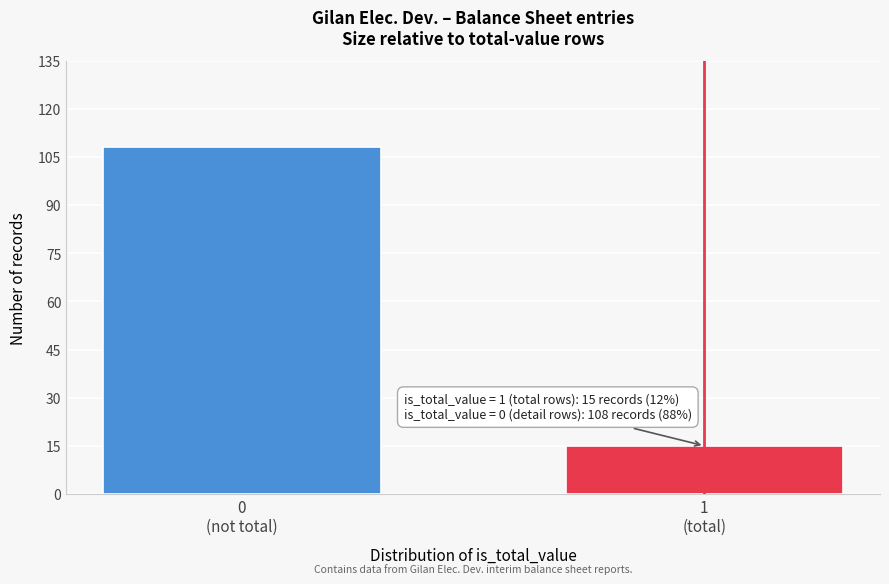

Reading left to right, transcribe all the data shown in this chart.

108	15